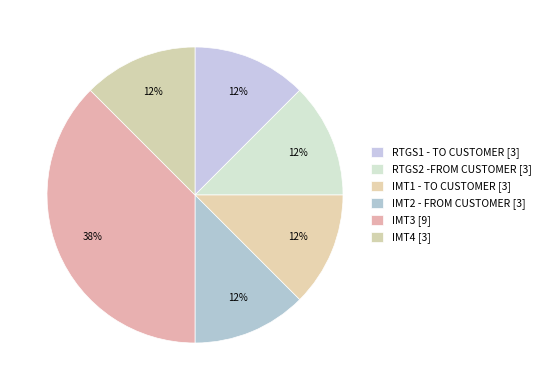

To the nearest percent, what is the combined percentage of IMT1 - TO CUSTOMER and IMT2 - FROM CUSTOMER?

25%